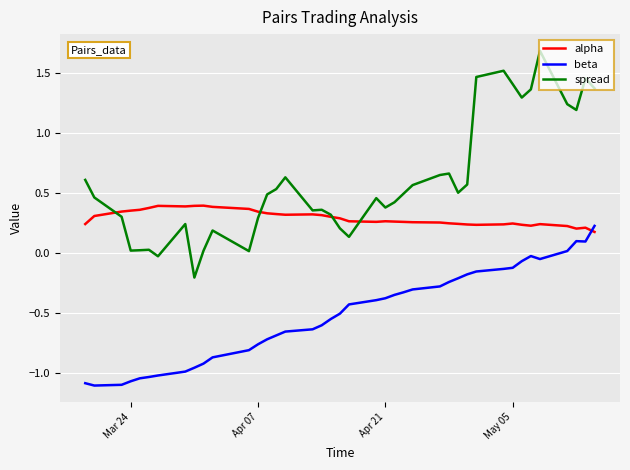

How many lines are shown in the chart?

3